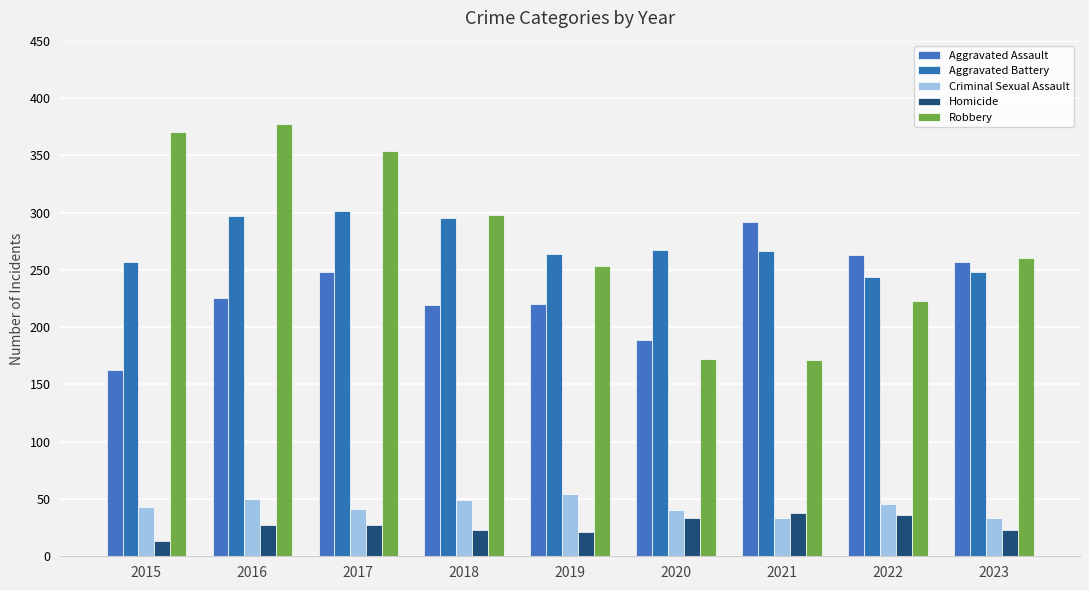

What are all the series names shown in the legend?

Aggravated Assault, Aggravated Battery, Criminal Sexual Assault, Homicide, Robbery